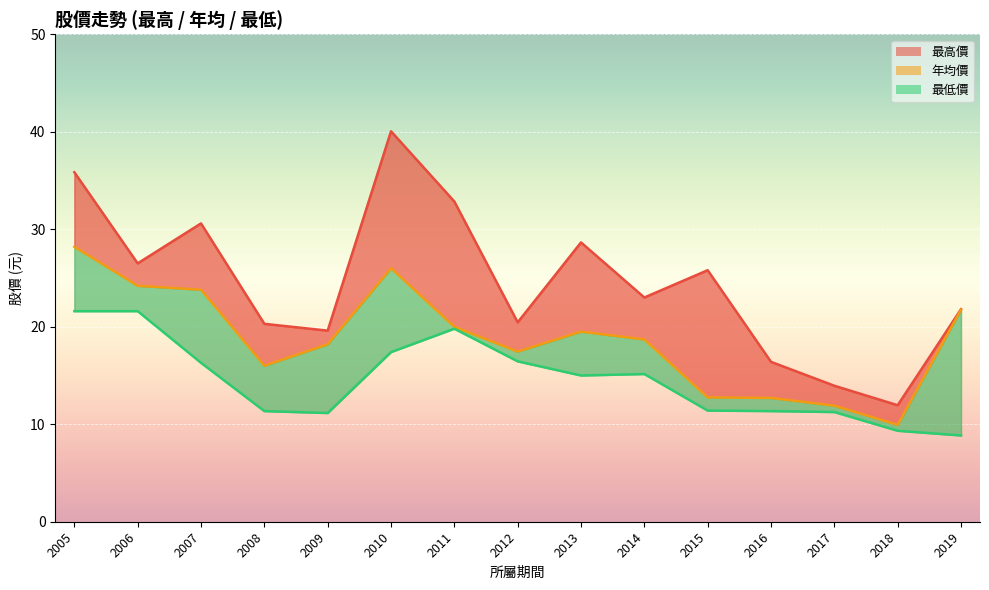

Where is 年均價 nearest to the value 19?

2014